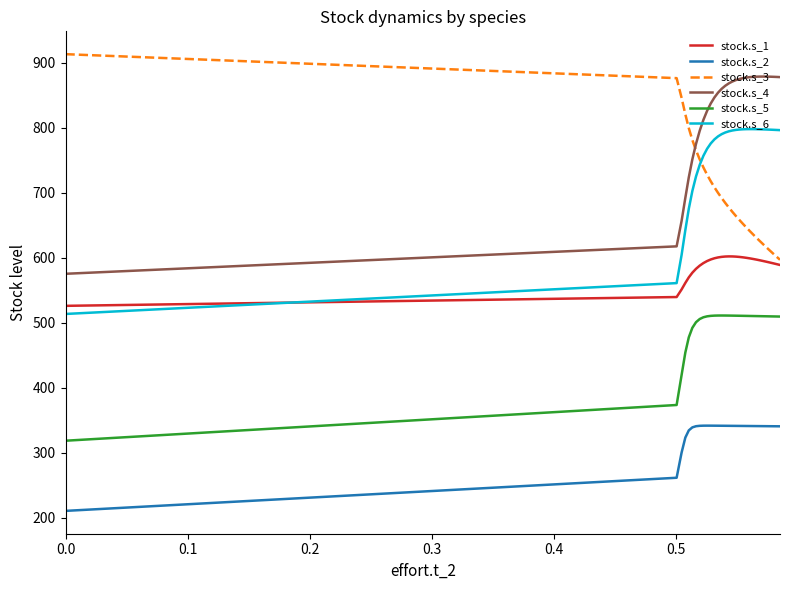

What is the difference between the maximum and second lowest values in the stock.s_4 series?

261.2